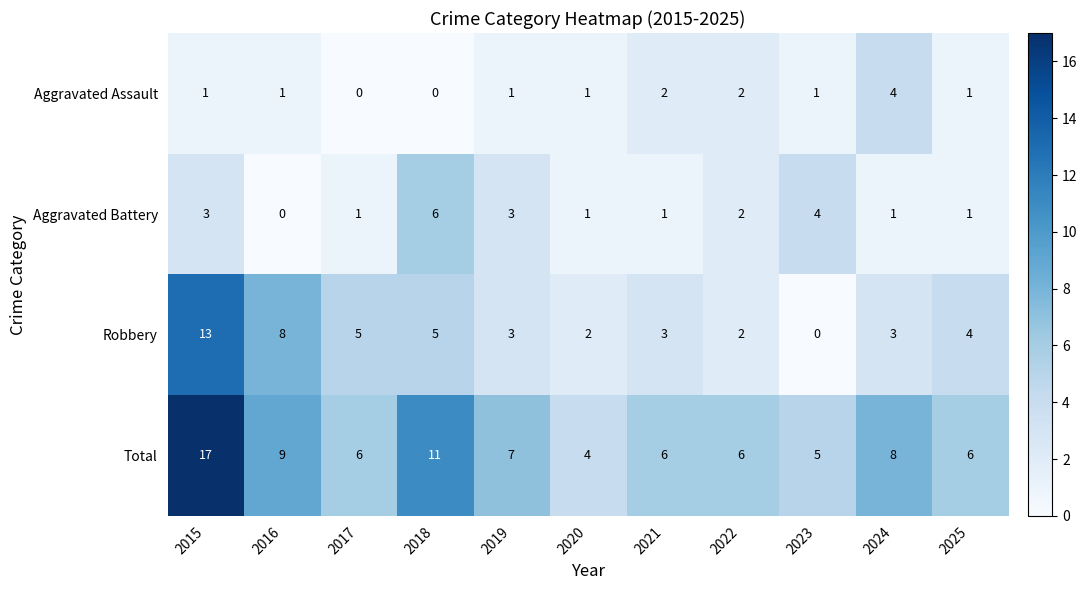

How many Aggravated Battery values are between 1 and 3?

8